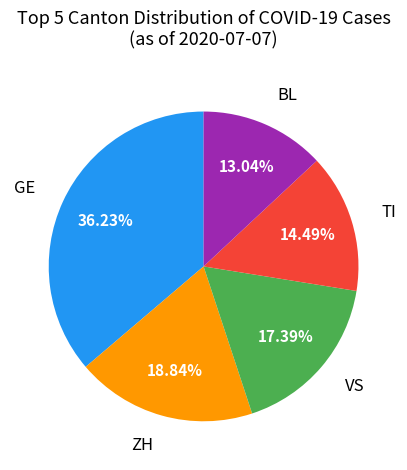

To the nearest percent, what is the combined percentage of GE and TI?

51%